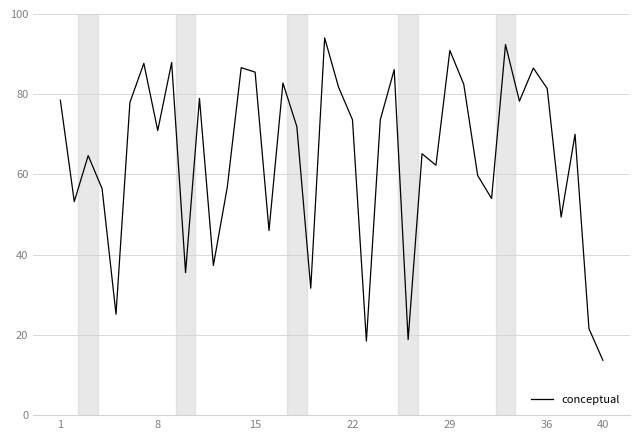

What is the difference between the maximum and minimum values?

80.4